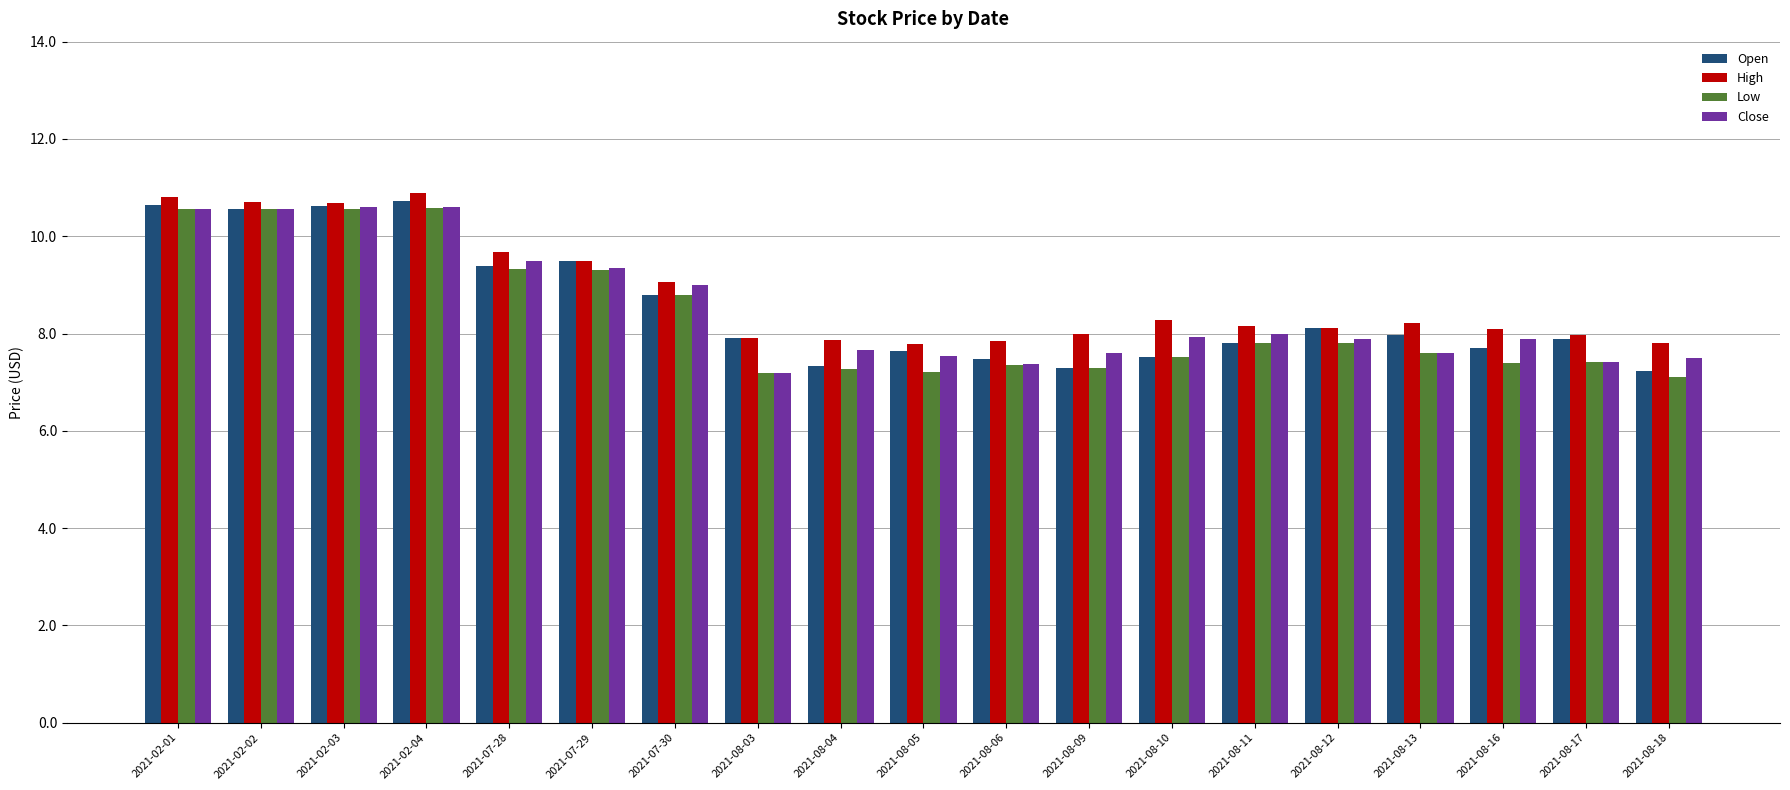

At how many categories does at least one series exceed 7?

19